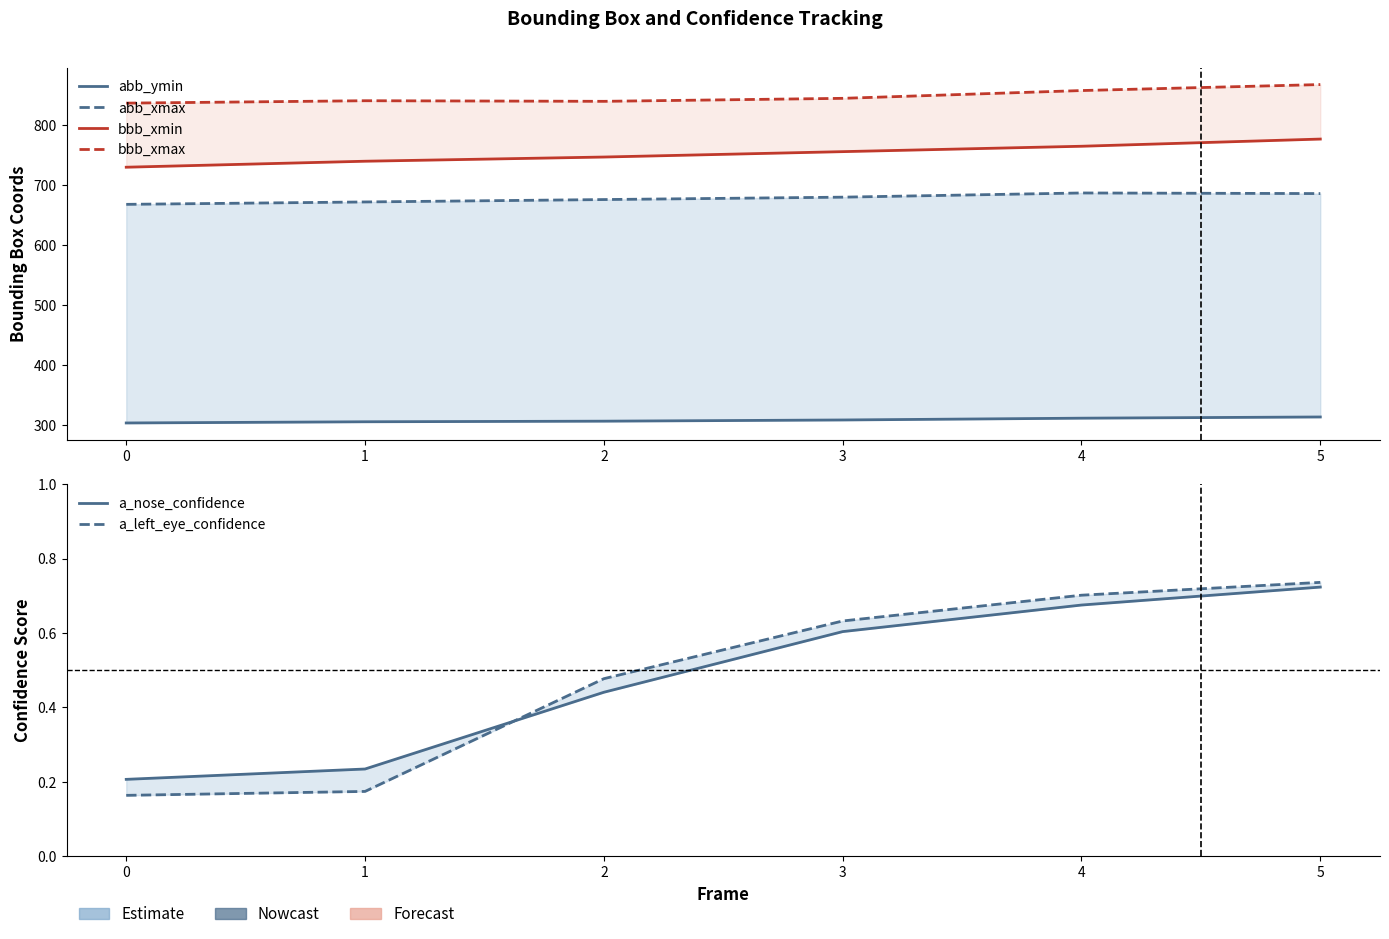

List the labels in order of abb_xmax value, smallest first.

0, 1, 2, 3, 5, 4